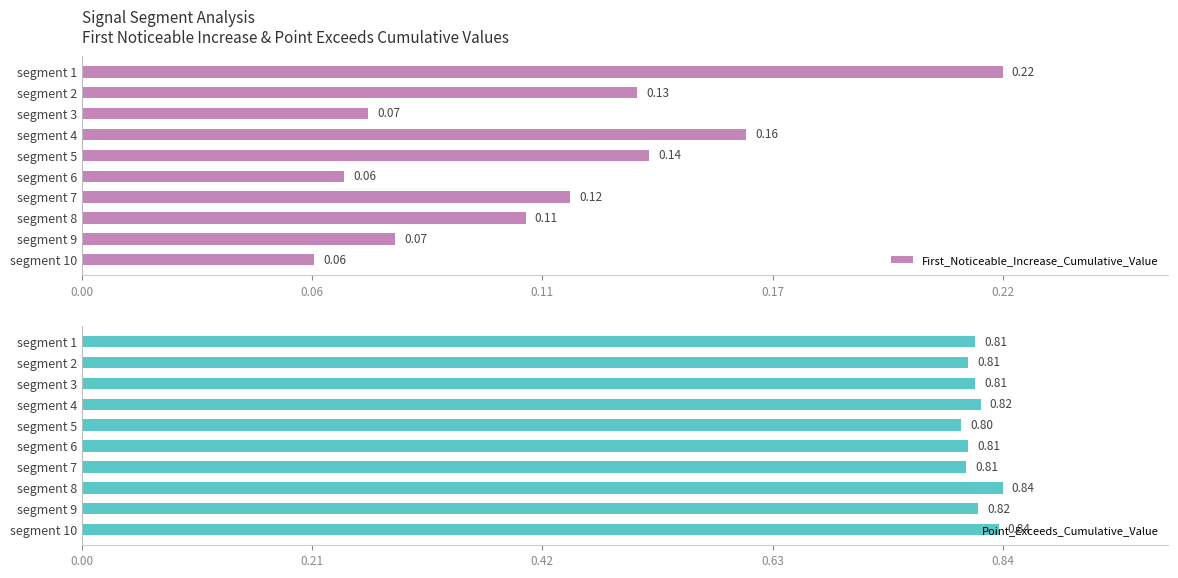

How many First_Noticeable_Increase_Cumulative_Value values are between 0 and 1?

10